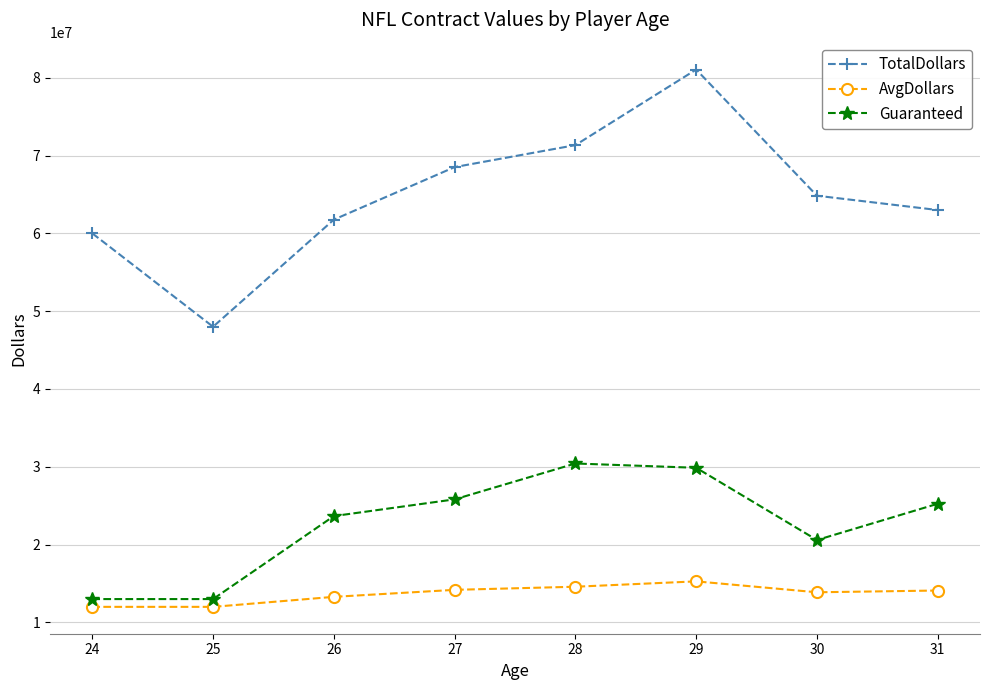

Which series has the largest total across all categories?

TotalDollars